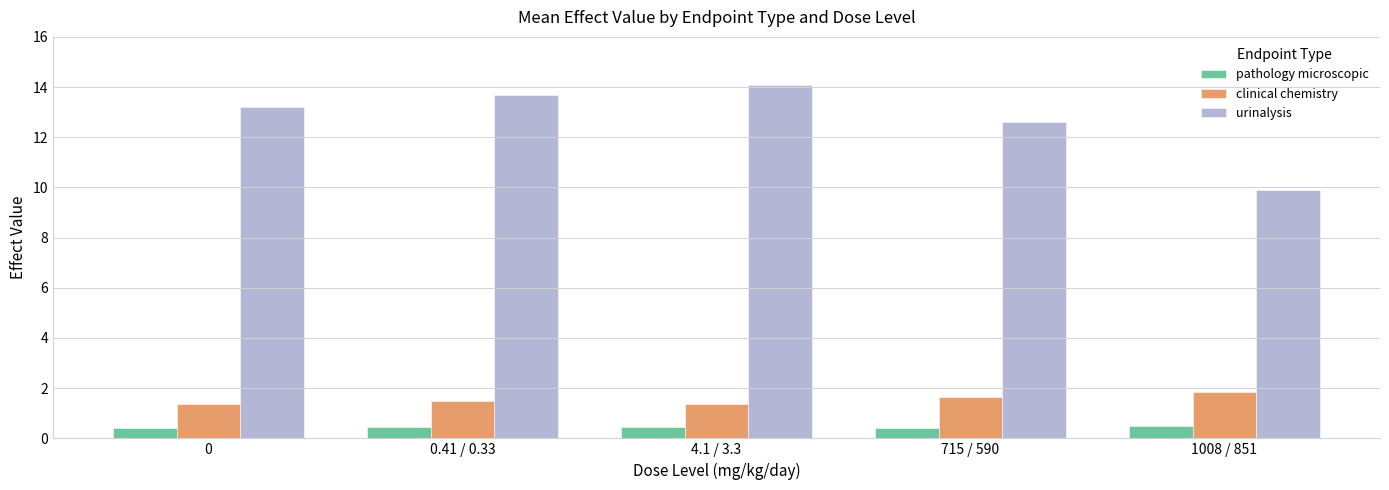

How many clinical chemistry values are between 1 and 2?

5